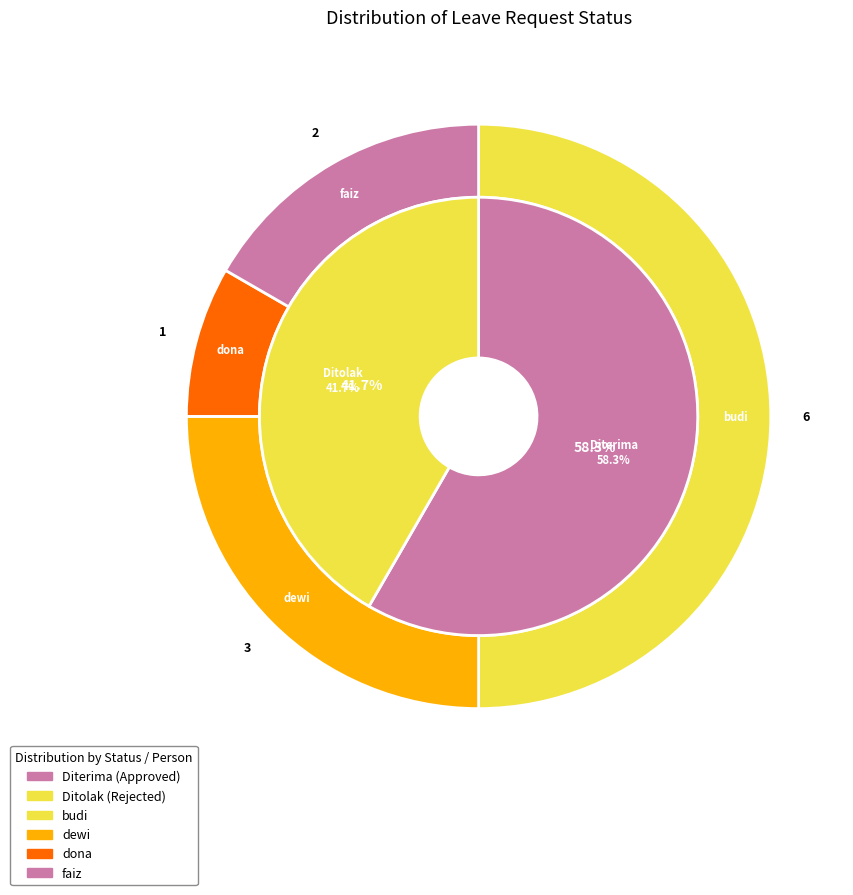

What percentage is the Ditolak slice, to the nearest percent?

42%